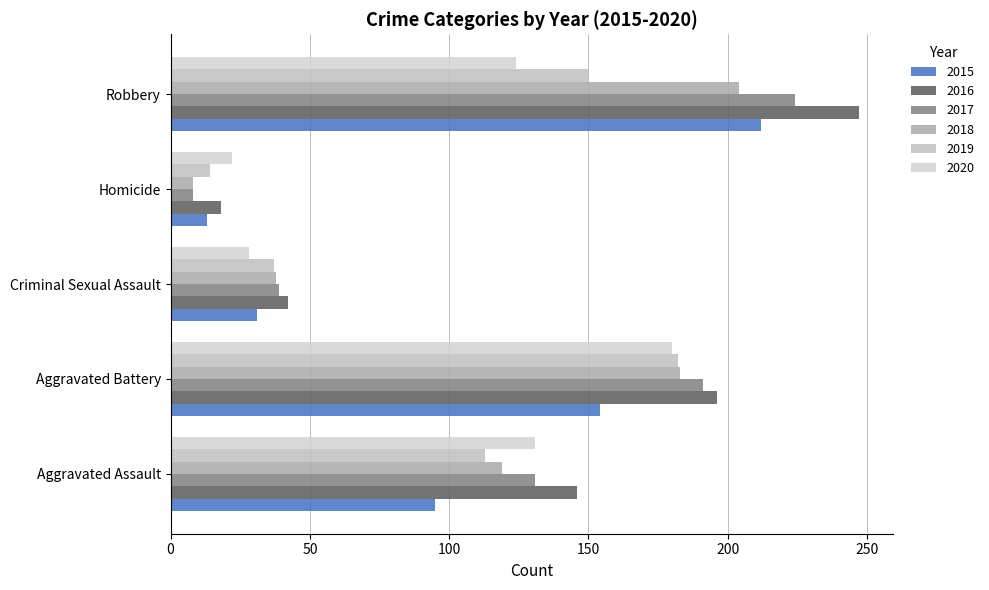

What is the maximum value shown in the chart?

247